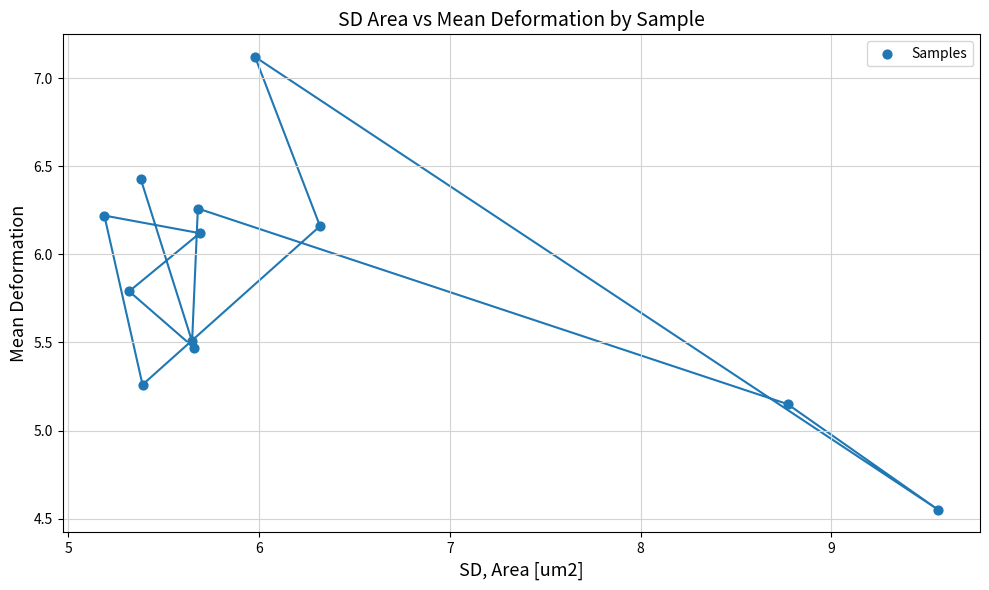

What is the average Y value?

5.8